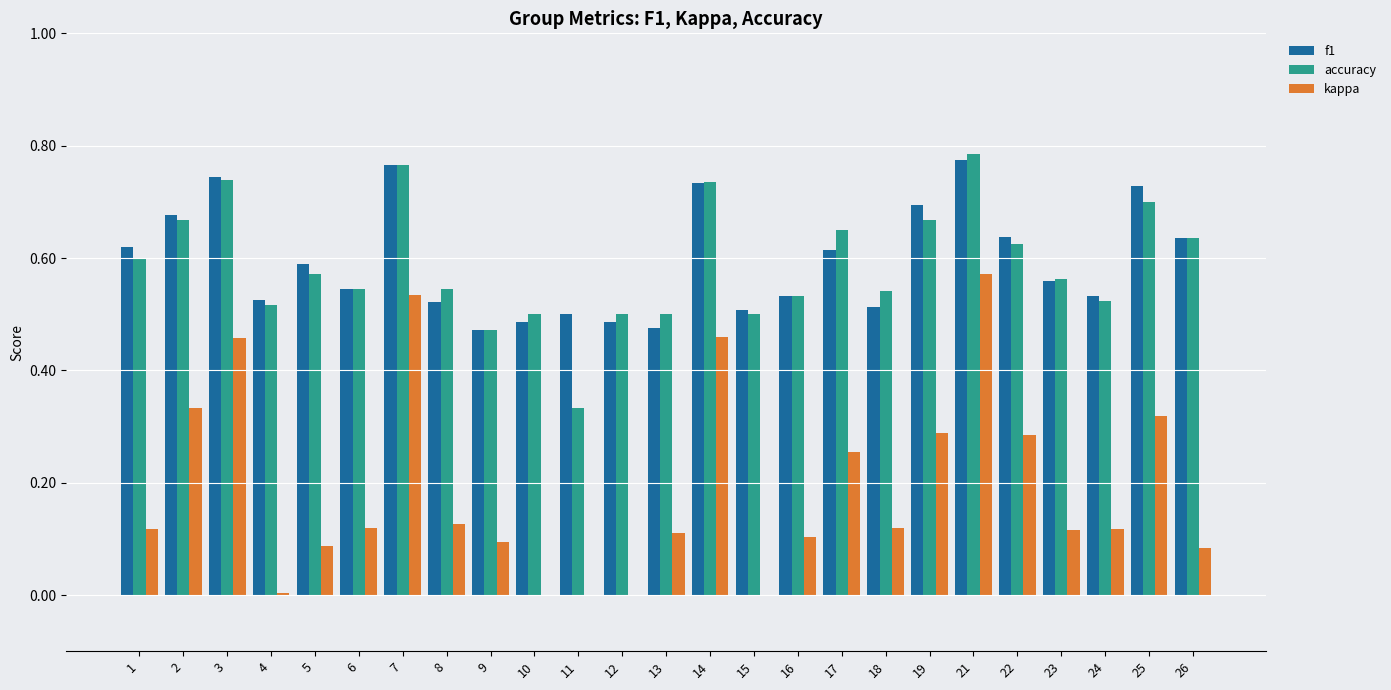

At which label does kappa reach its peak?

21